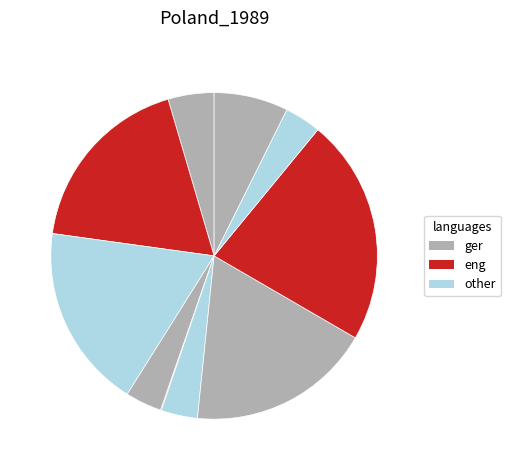

Does any single category account for the majority?

No